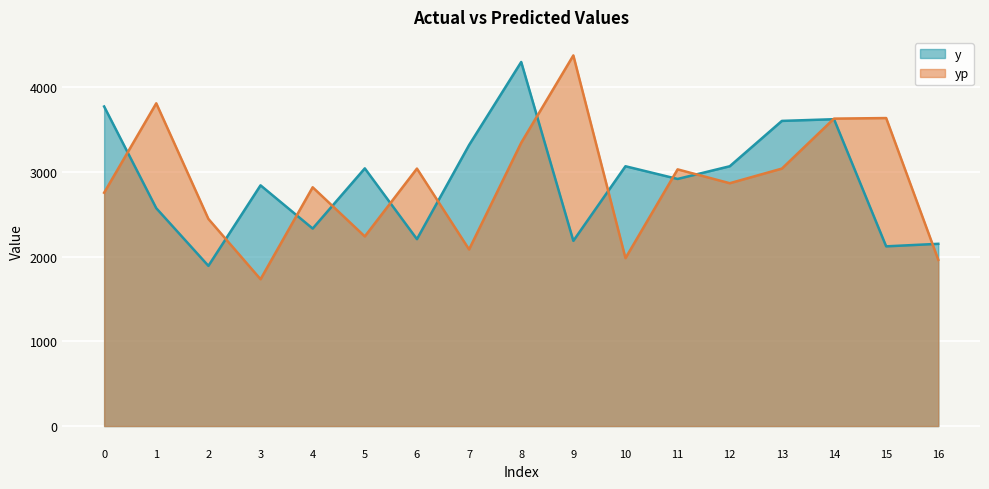

What is the difference between the maximum and minimum values in the yp series?

2640.5